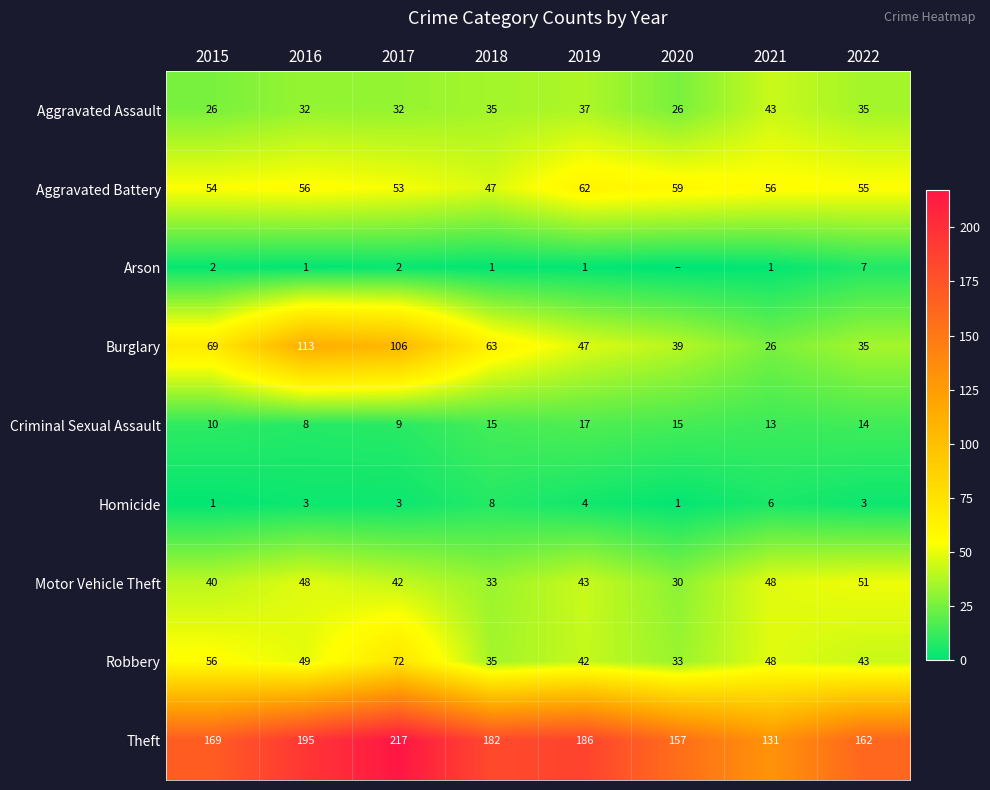

What is the difference between the Arson values at 2021 and 2015?

1